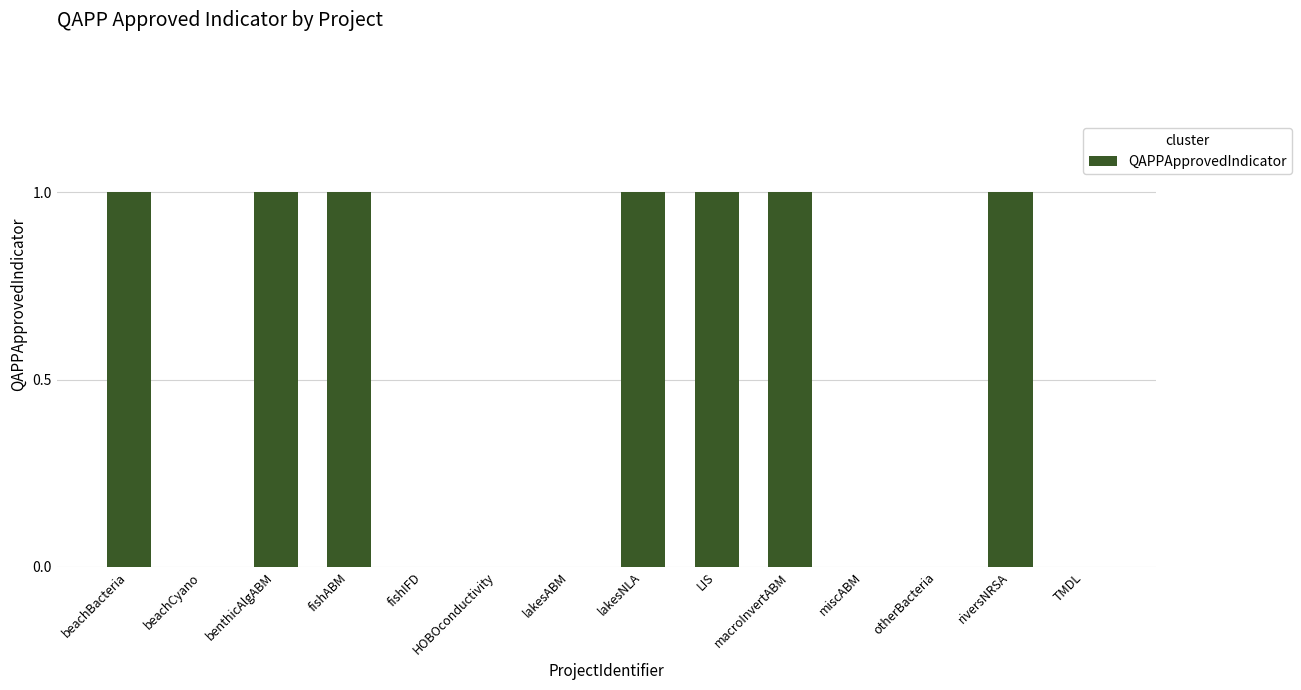

What is the greatest value displayed?

1